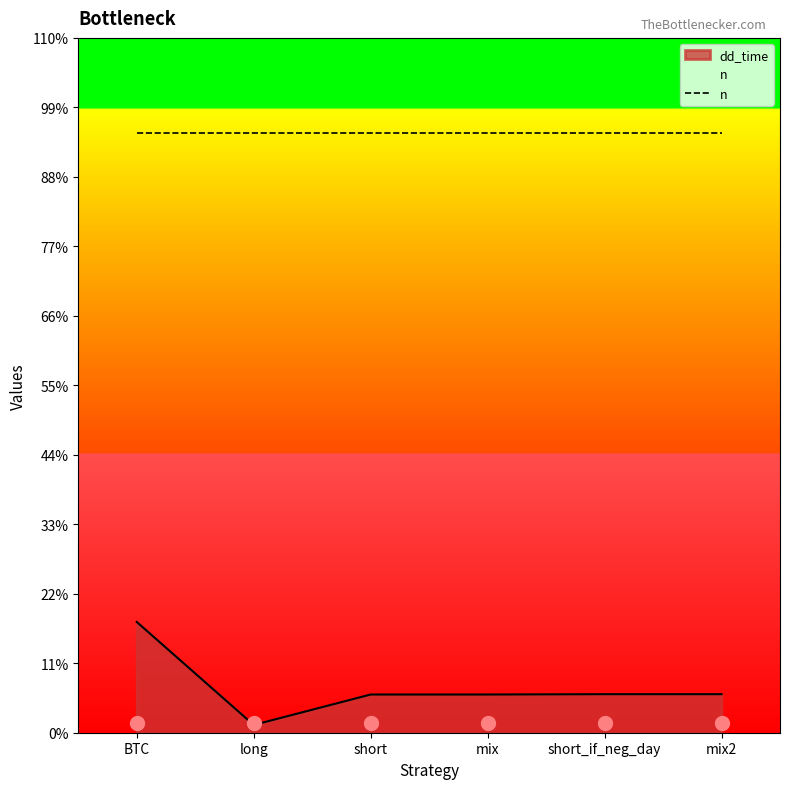

What is the ratio of the value at mix to the value at short_if_neg_day?

1.0